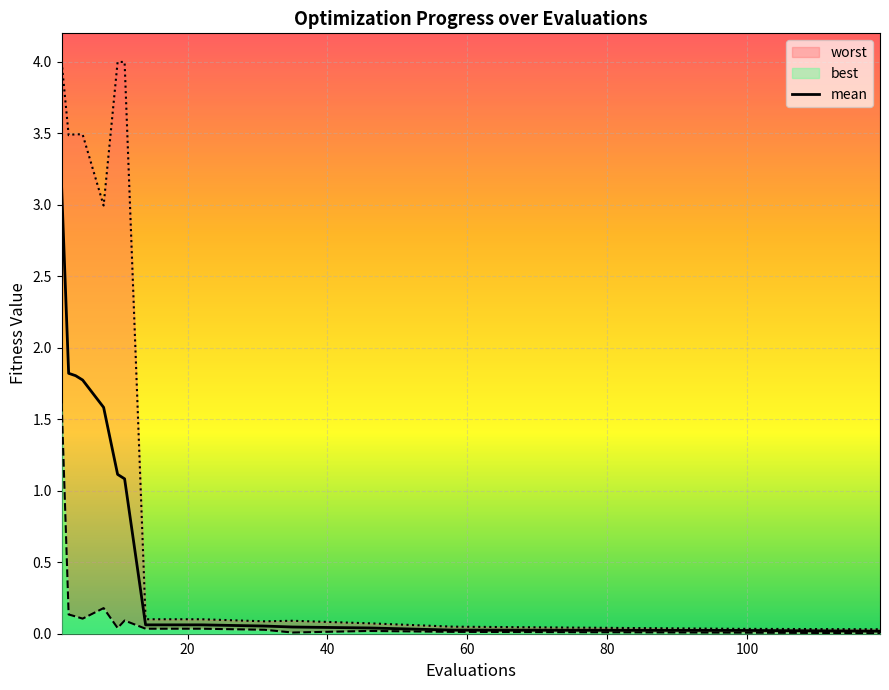

Which series changed the most between 5 and 46?

worst